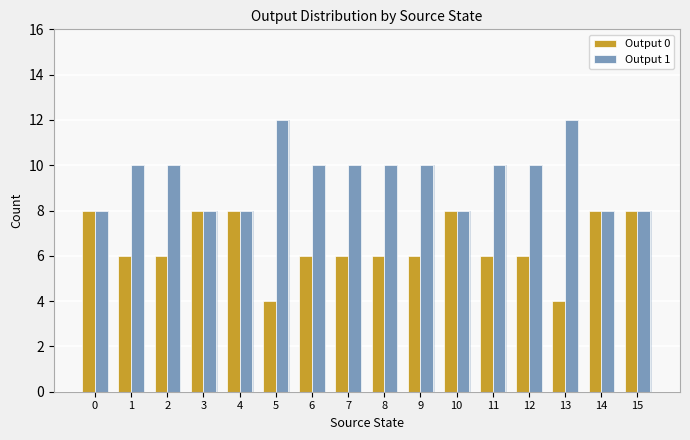

Count the number of categories in the chart.

16